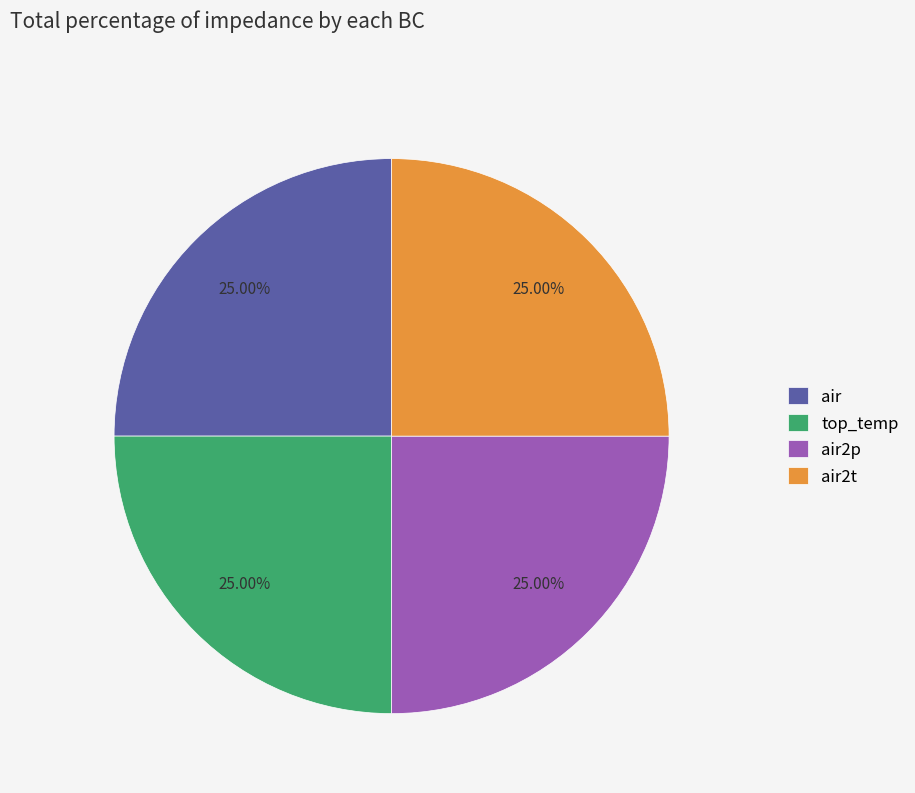

What is the ratio of the value at air2p to the value at top_temp?

1.0